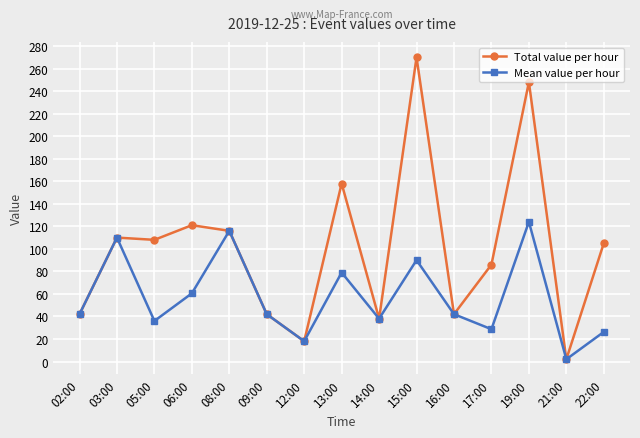

List the series in order of their peak value, highest first.

Total value per hour, Mean value per hour